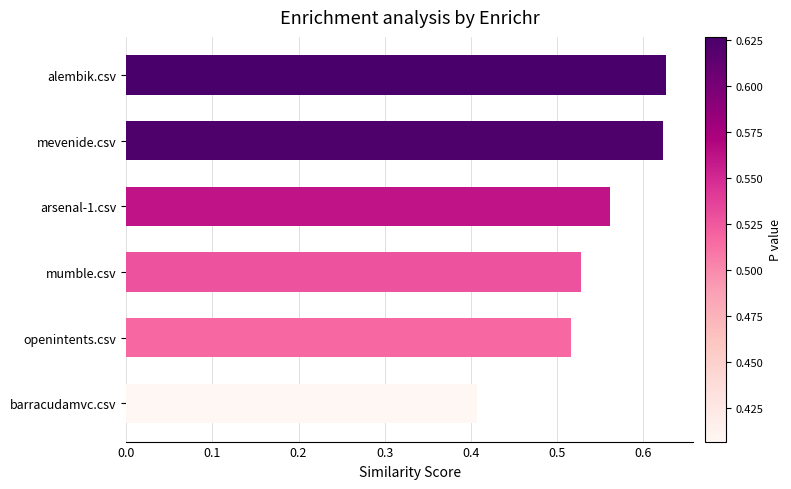

Does the chart contain any negative values?

No